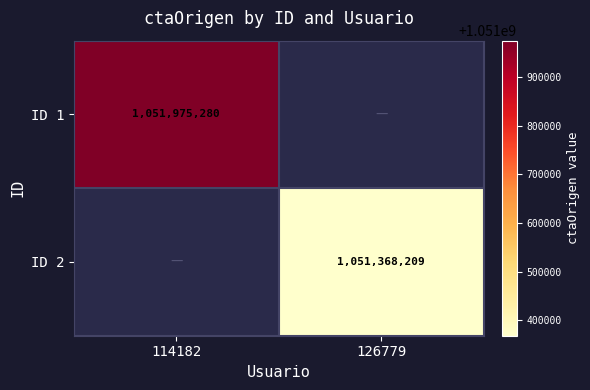

The value of ID 1 at 114182 is 715314823. True or false?

False